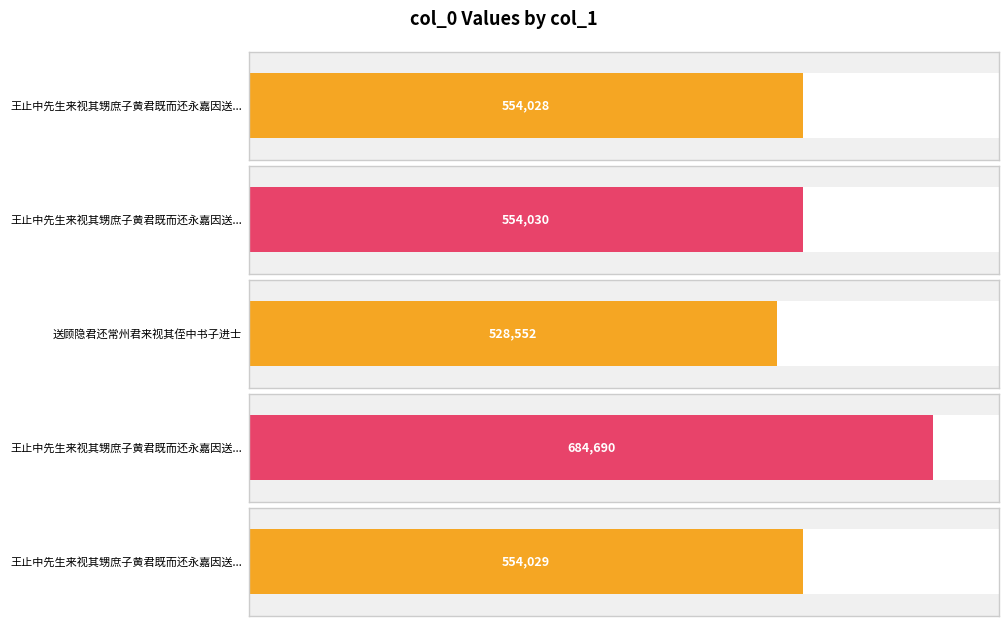

The chart shows a value of 227512 at 王止中先生来视其甥庶子黄君既而还永嘉因送之 其二. True or false?

False